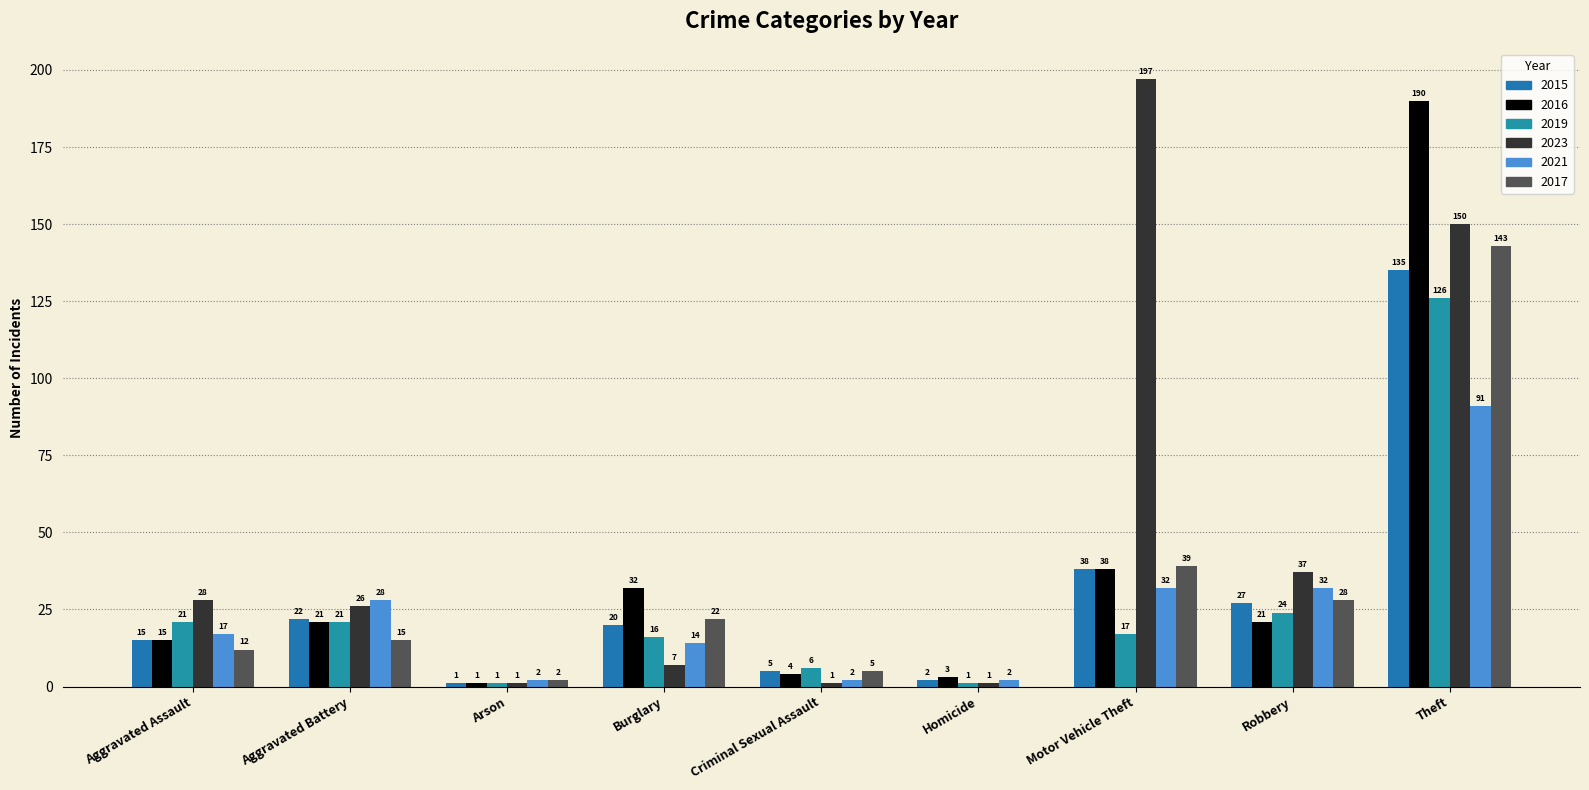

Are the bars horizontal?

No